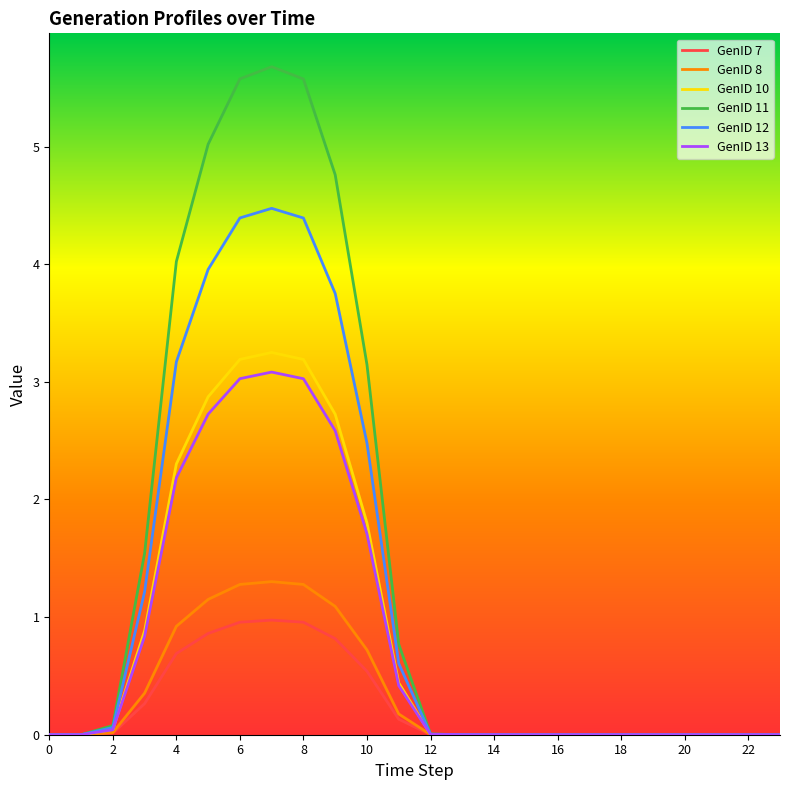

Which series has the largest total across all categories?

GenID 11